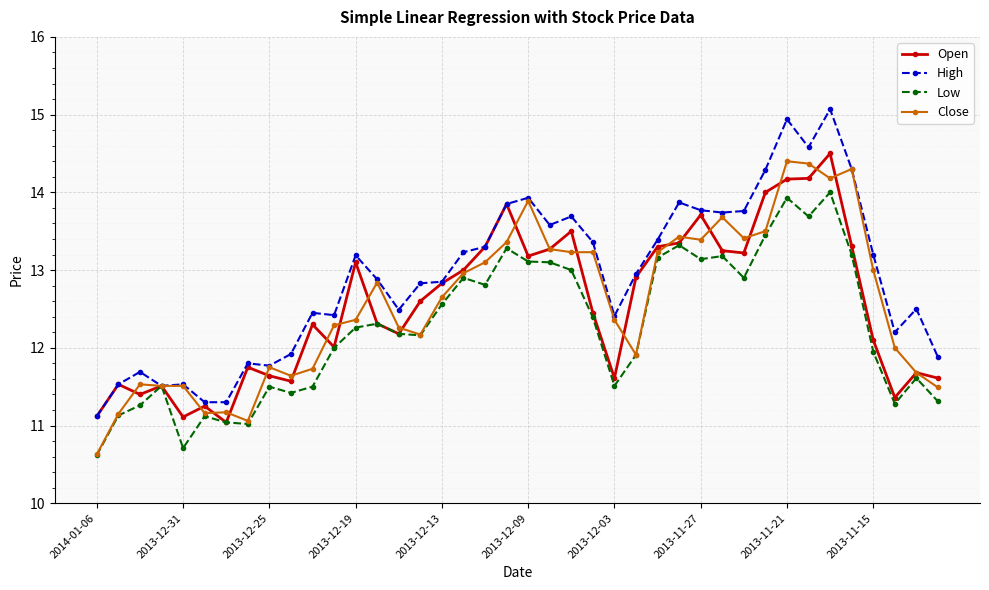

Which series has the largest total across all categories?

High